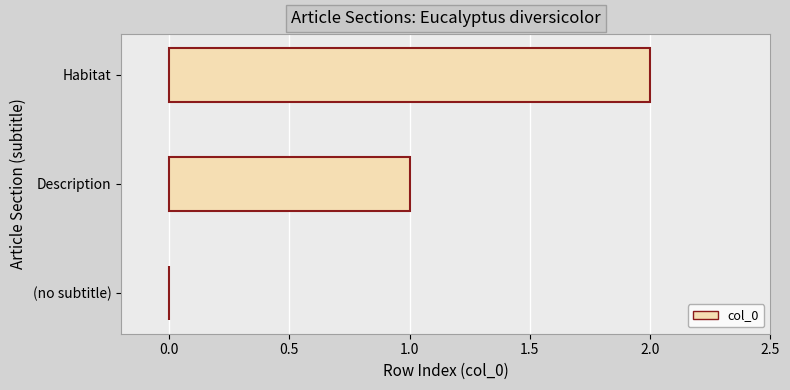

What is the sum of all values?

3